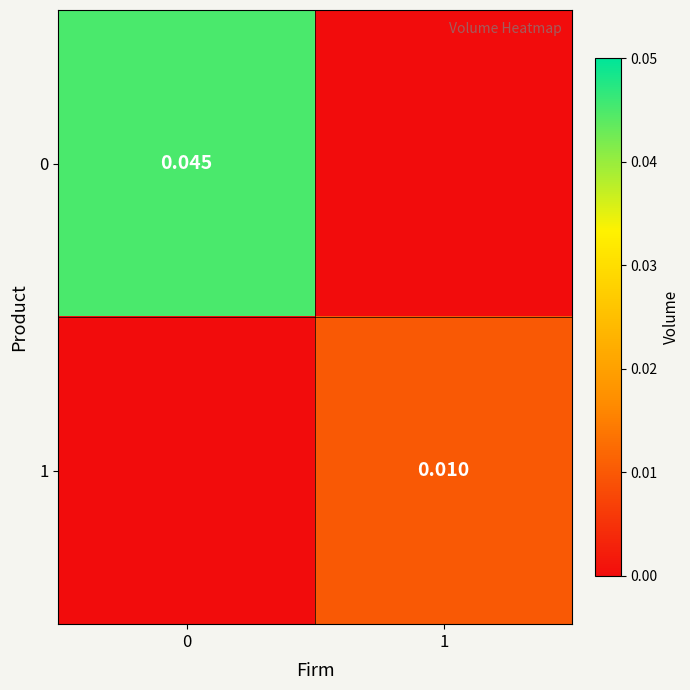

Count the number of categories in the chart.

2